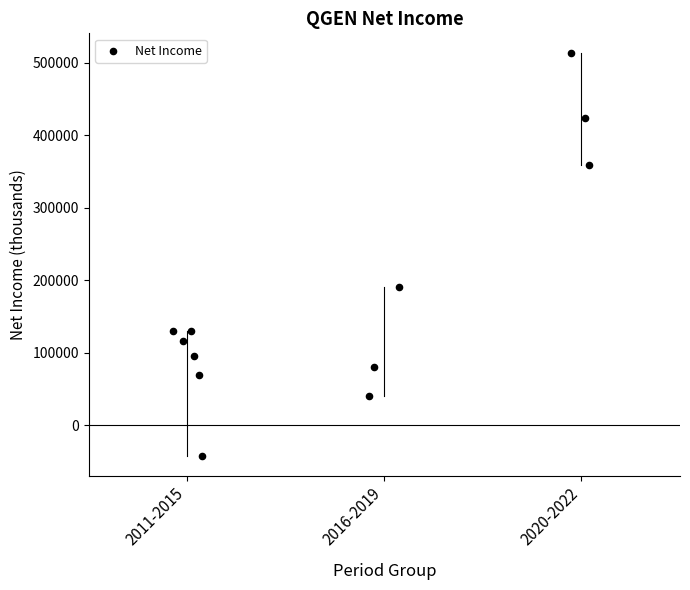

What Y value in the scatter plot is closest to 235550?

190400